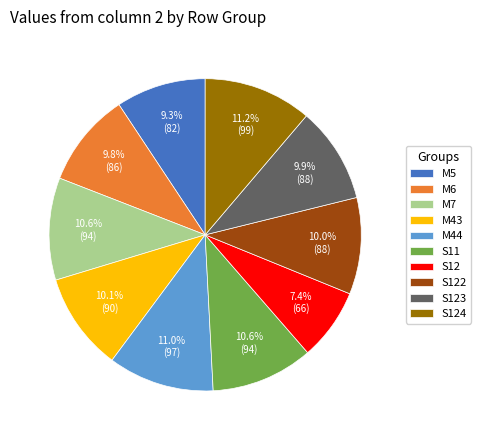

What is the ratio of the value at S124 to the value at M5?

1.2